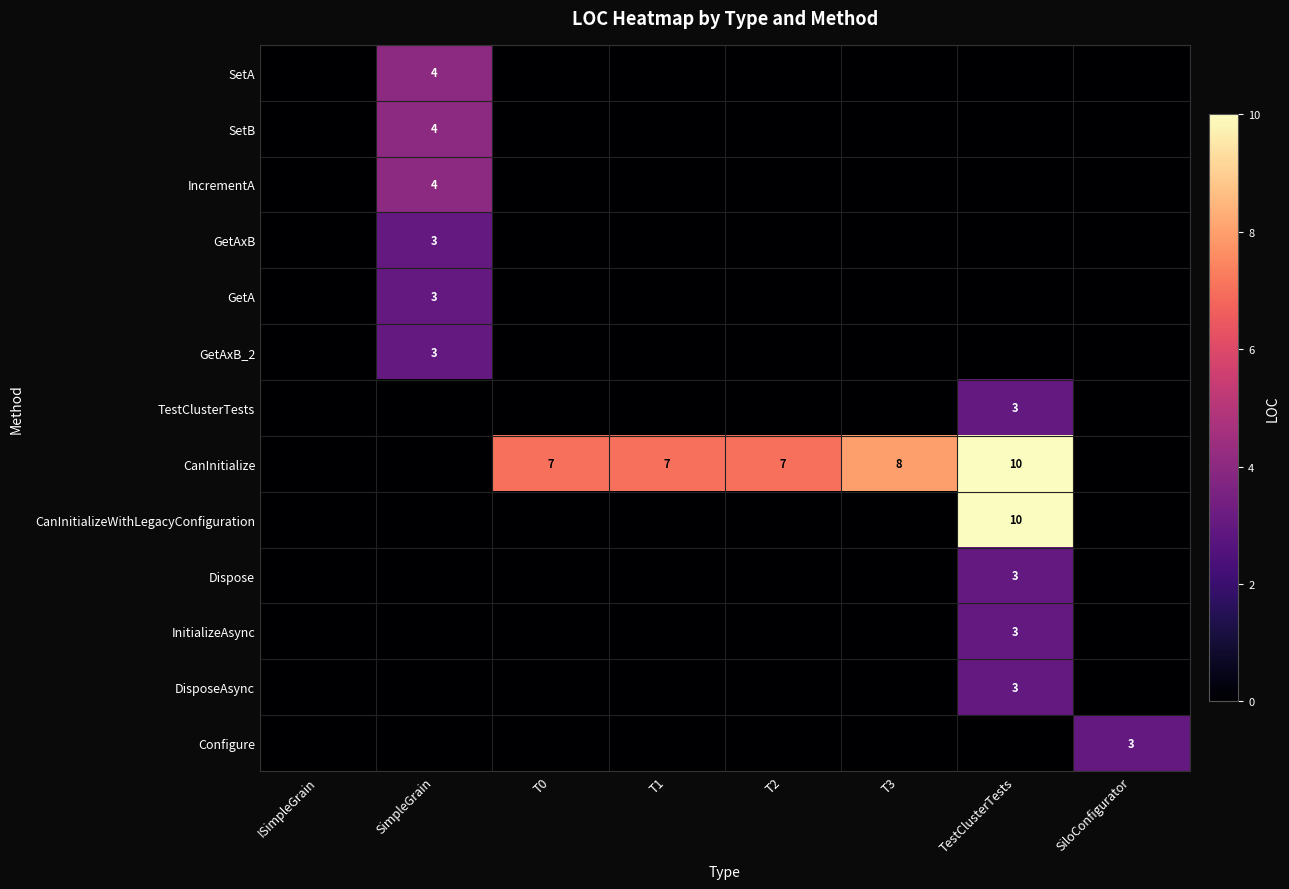

Which series changed the most between T0 and T3?

CanInitialize